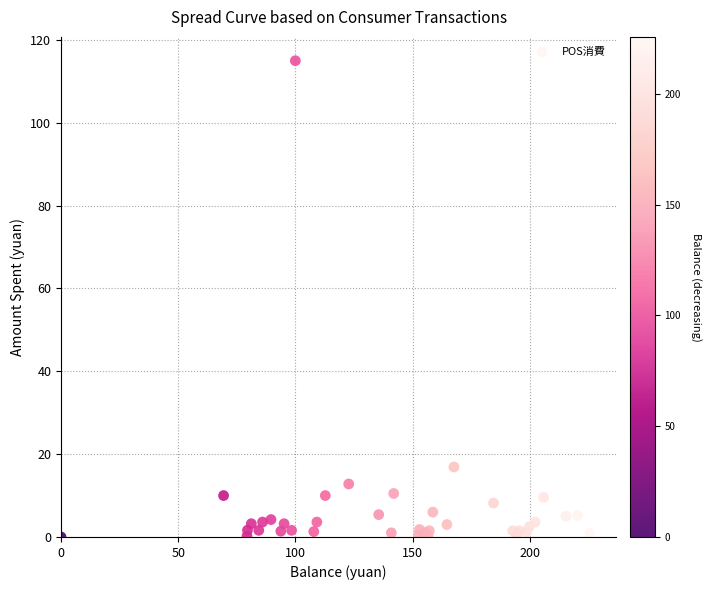

What Y value in the scatter plot is closest to 57?

16.9